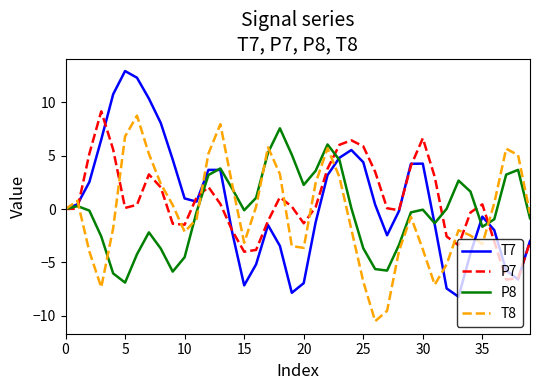

What is the minimum value shown in the chart?

-10.5